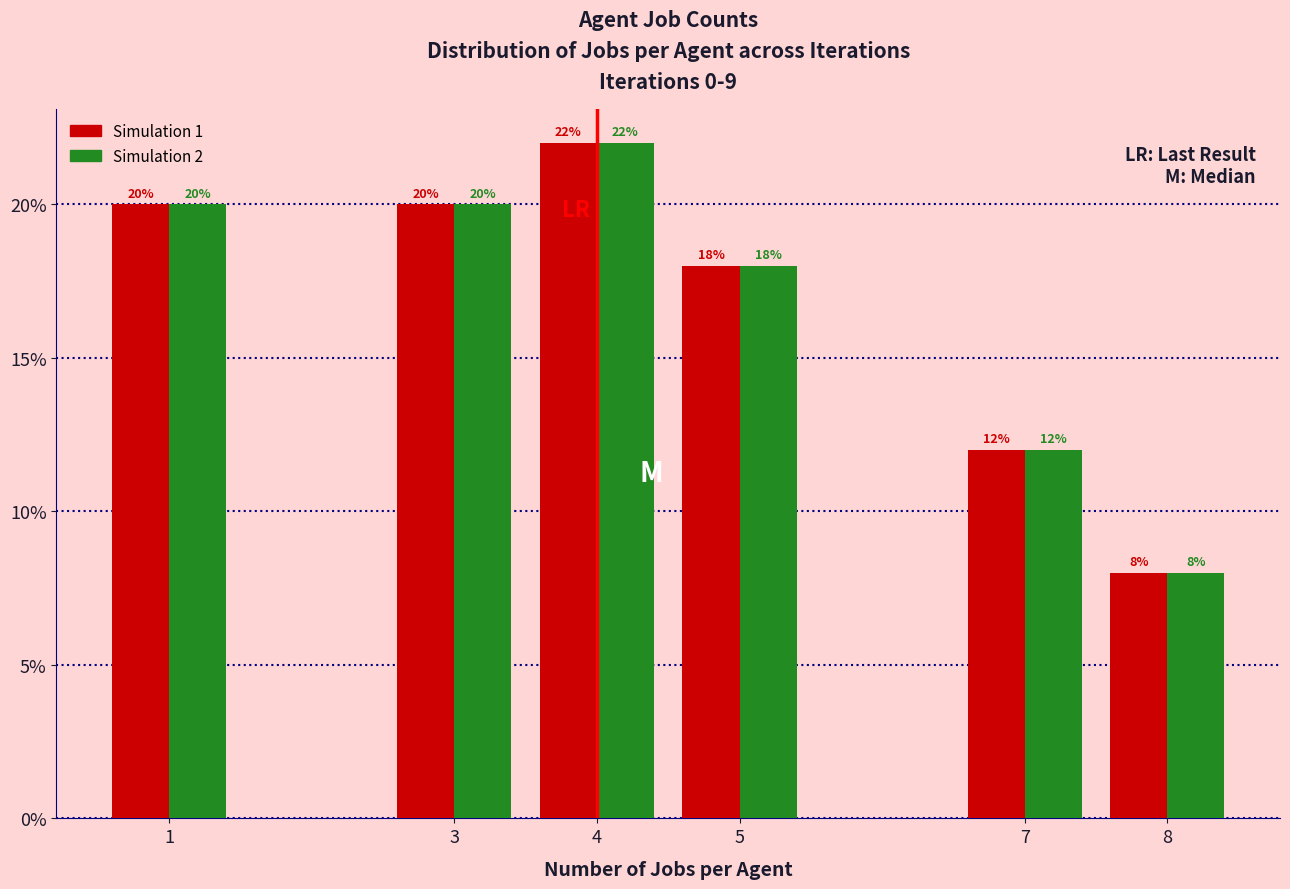

Reading right to left, extract all data points from this chart.

Simulation 1: 8=8	7=12	5=18	4=22	3=20	1=20
Simulation 2: 8=8	7=12	5=18	4=22	3=20	1=20